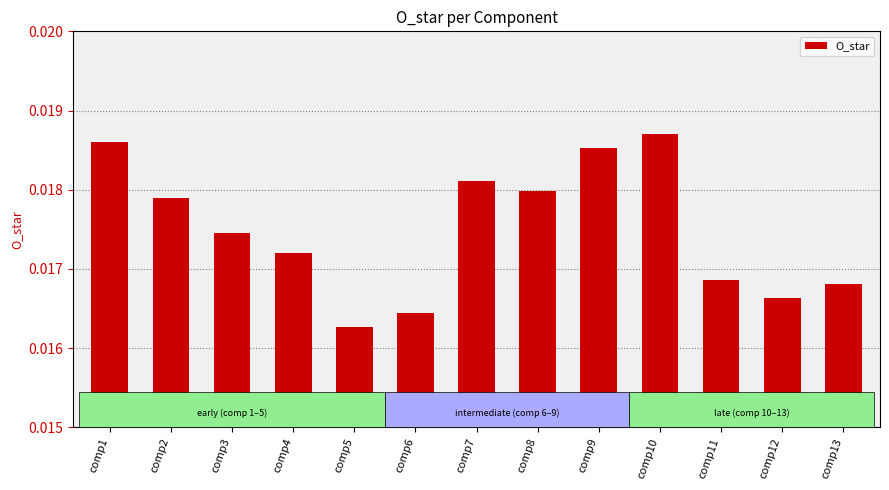

Which category has the highest value across all series?

comp10